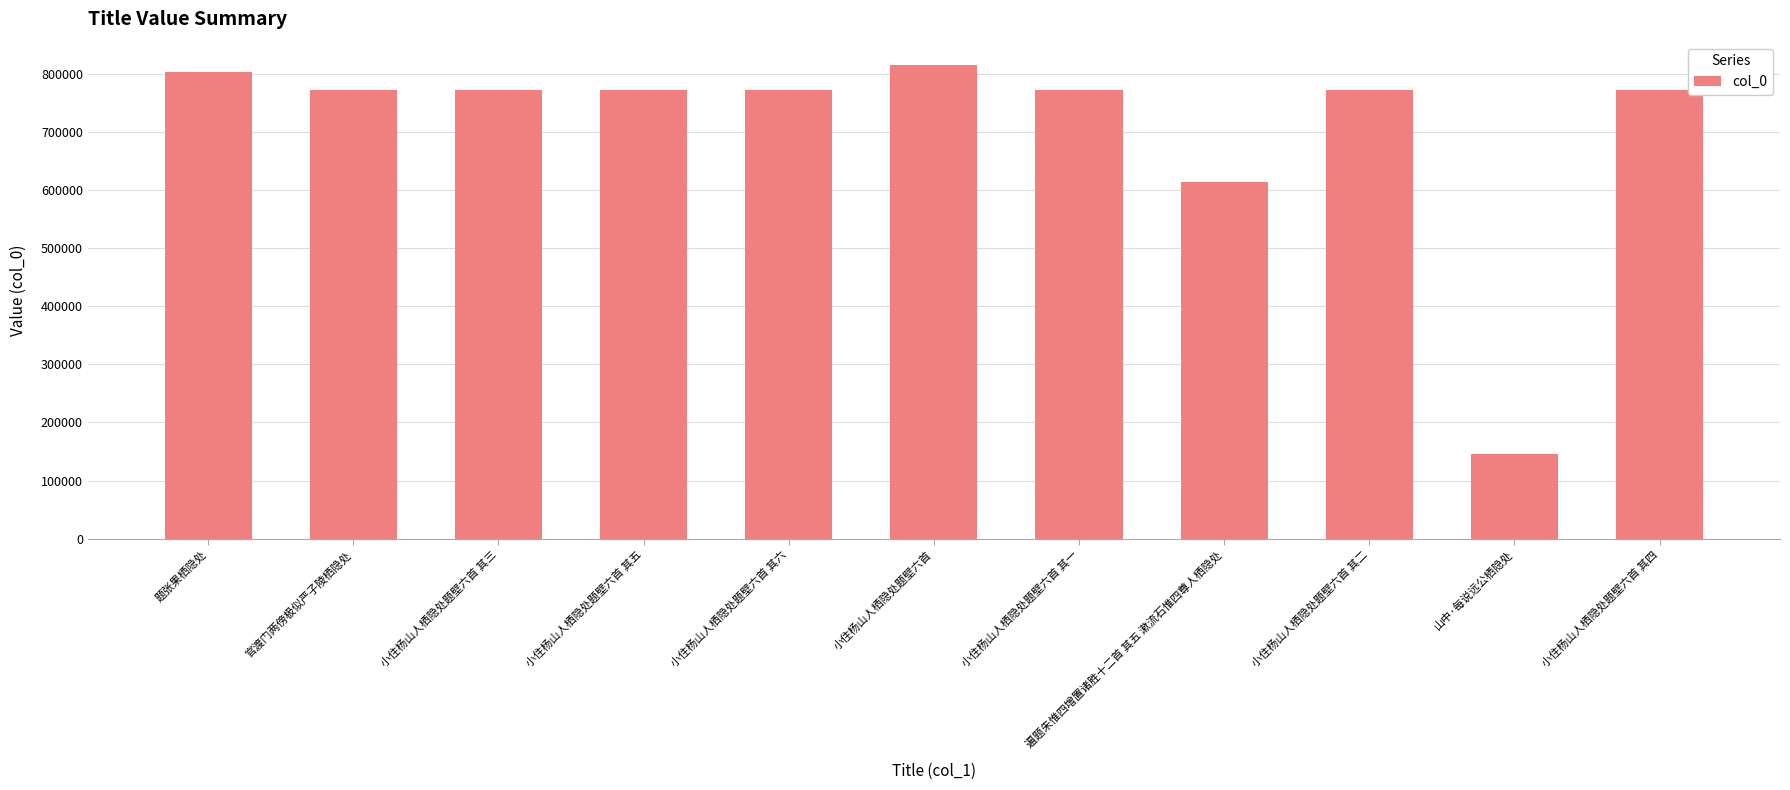

What is the maximum value shown in the chart?

814447